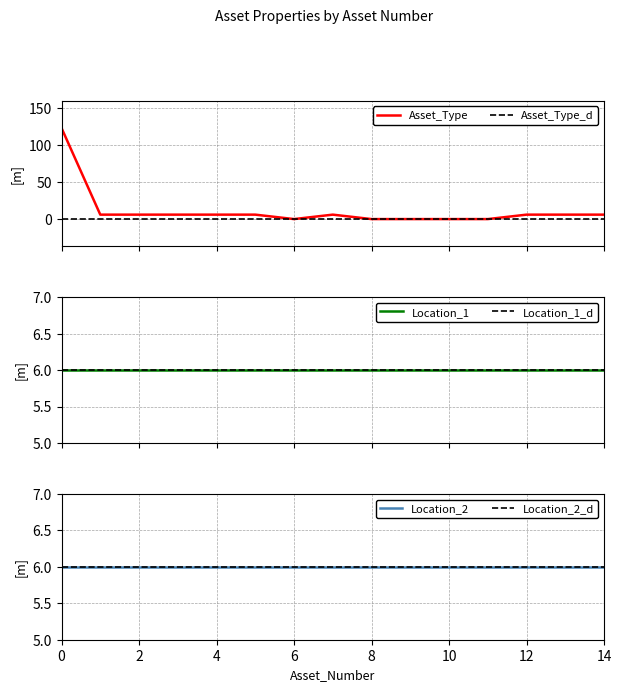

List the labels in order of Location_2 value, largest first.

0, 1, 2, 3, 4, 5, 6, 7, 8, 9, 10, 11, 12, 13, 14